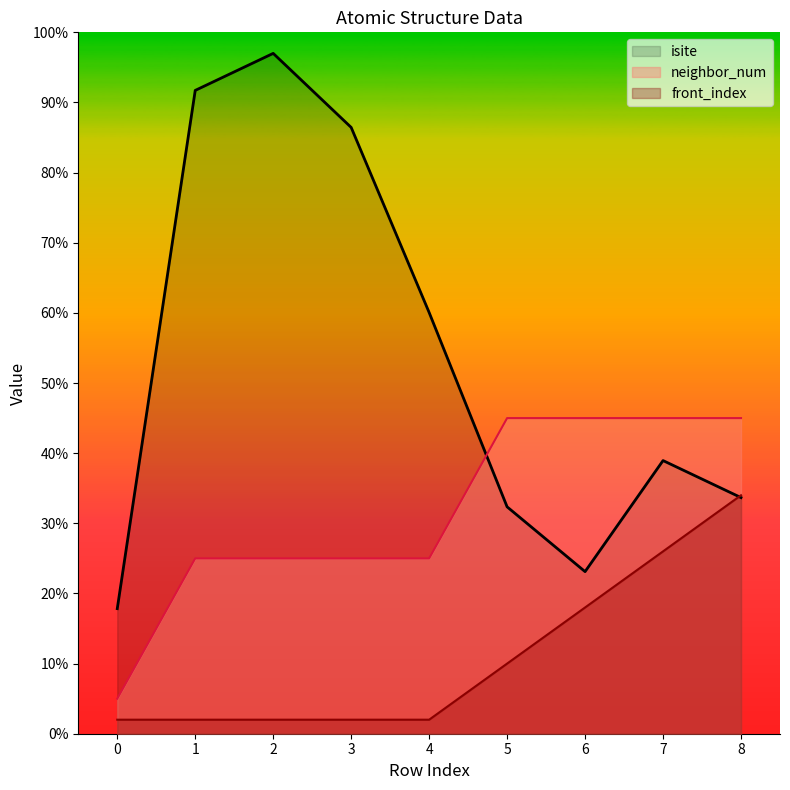

Where do front_index and isite first cross each other?

7 and 8